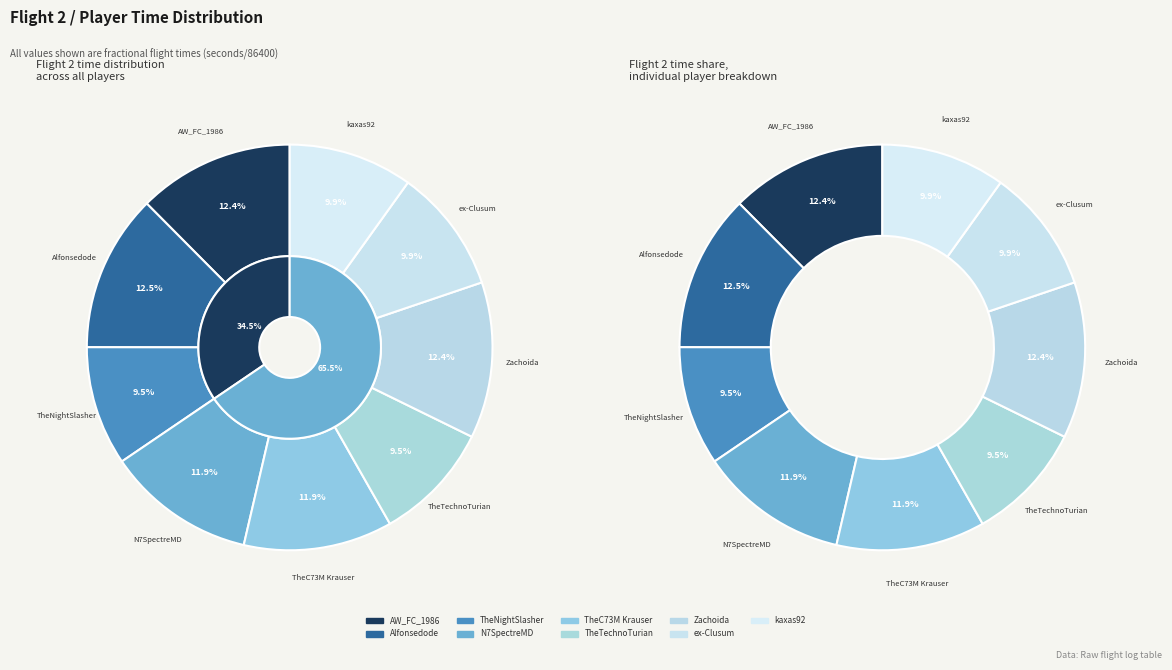

The AW_FC_1986 slice represents 1% of the pie. True or false?

False